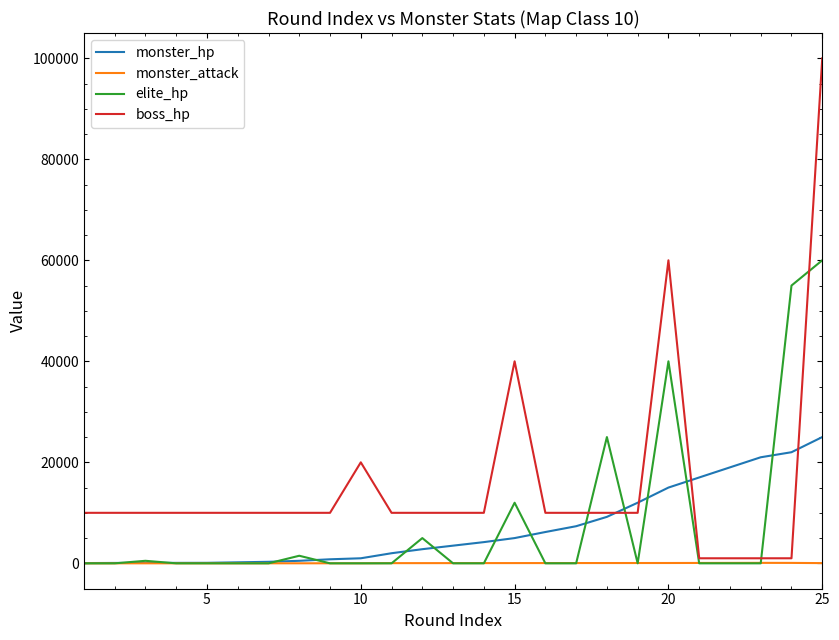

What is the difference between the maximum and second lowest values in the elite_hp series?

60000